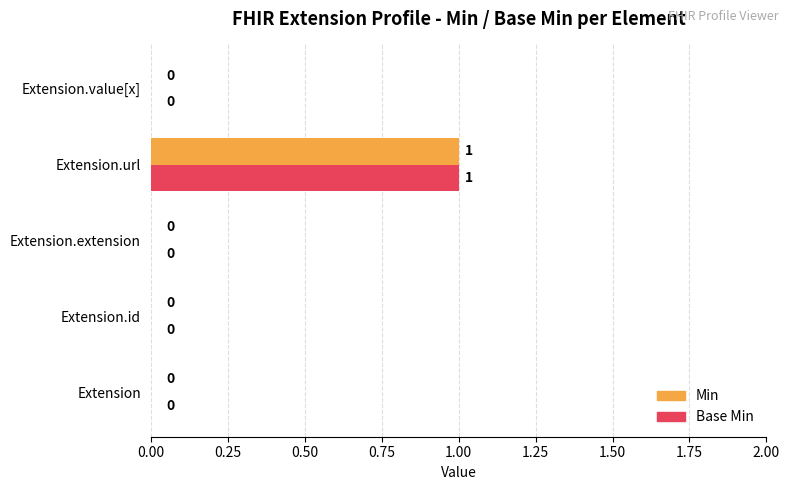

Which category has the highest value in the Base Min series?

Extension.url